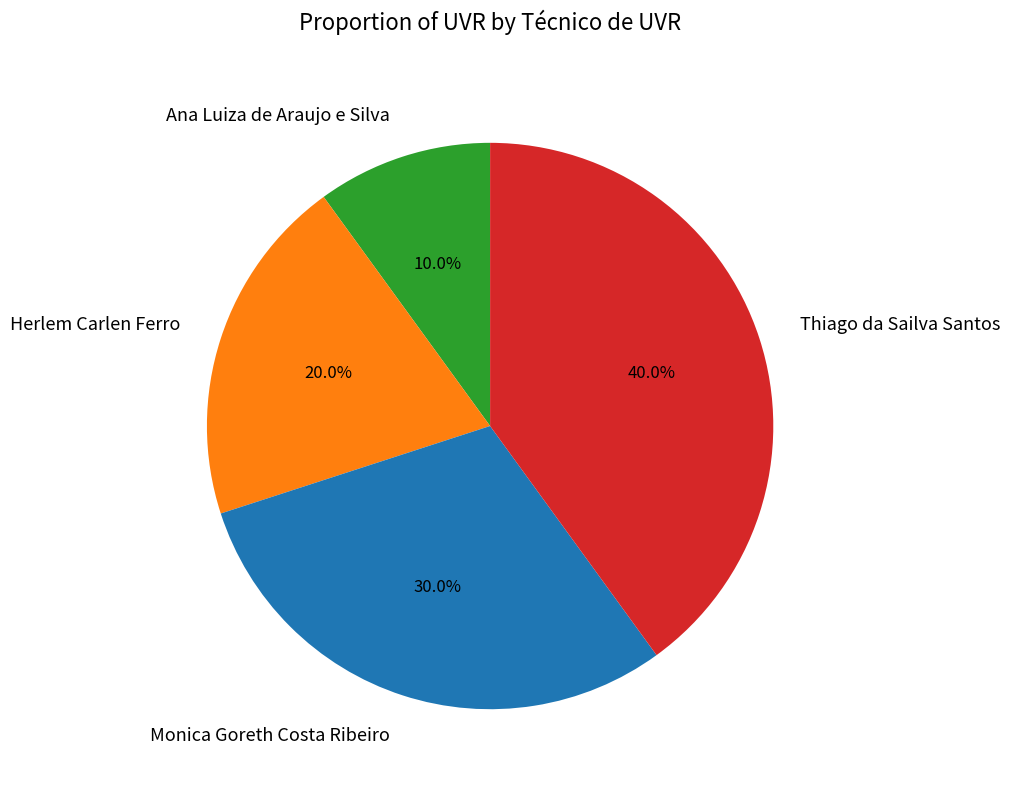

Does Monica Goreth Costa Ribeiro account for over 50% of the chart?

No